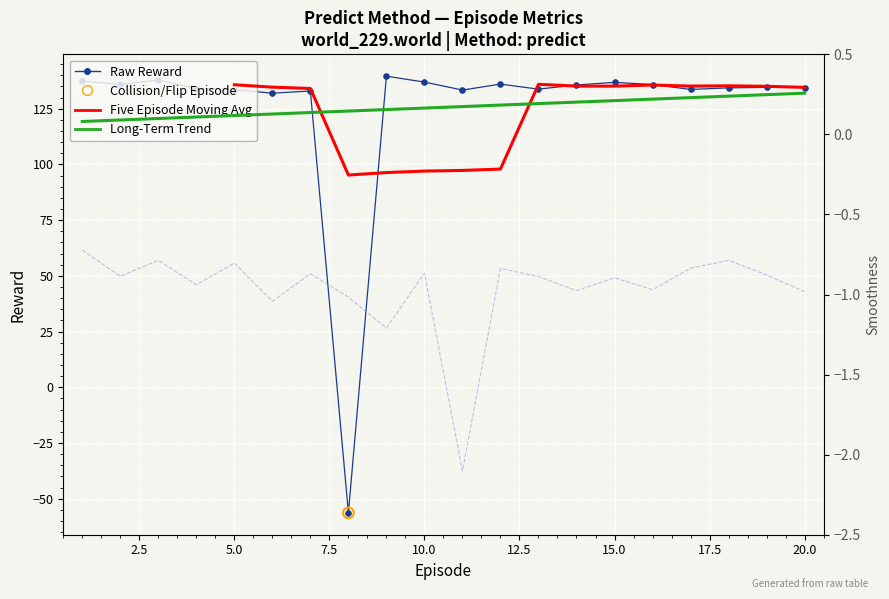

Which series has the largest Y range (max minus min)?

Raw Reward